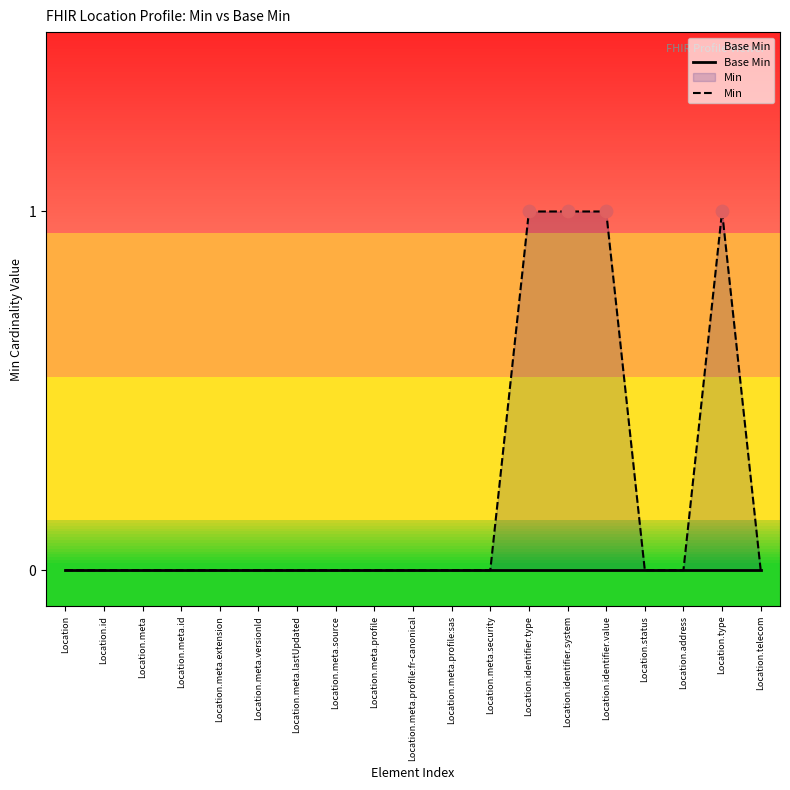

Is the value of Min at Location.meta.lastUpdated greater than the value of Base Min at Location.meta.profile?

No